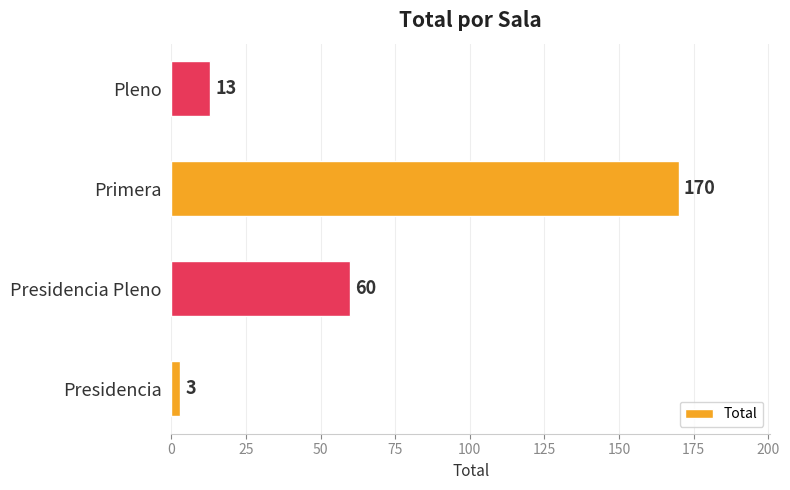

The value at Pleno is 13. True or false?

True